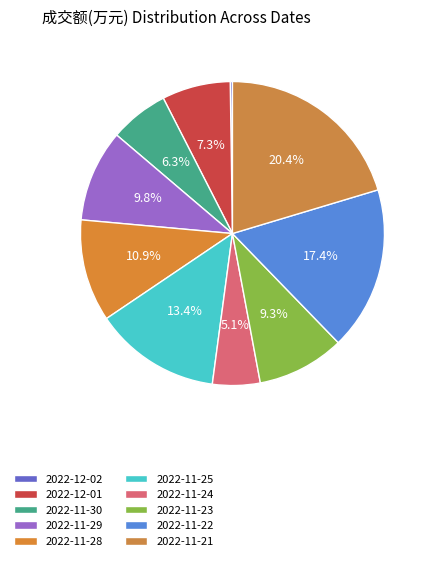

To the nearest percent, what is the average slice percentage?

10%